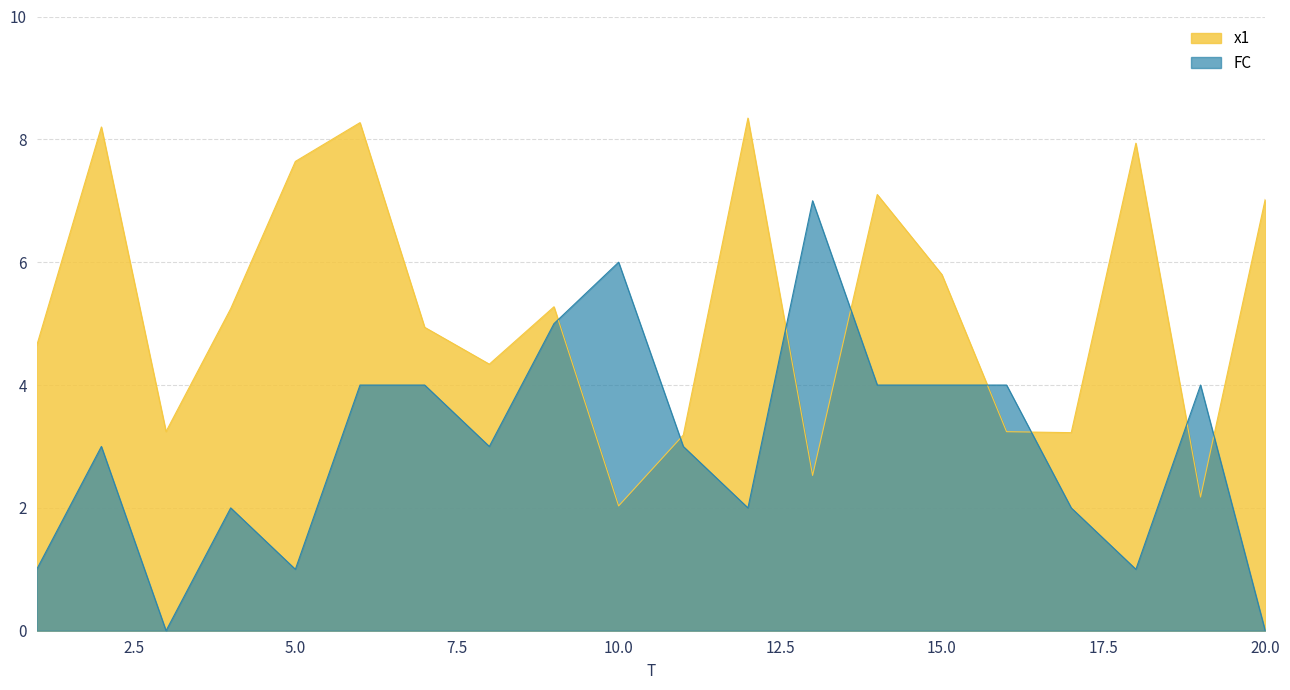

What is the difference between the highest and lowest values at 15.0?

1.8